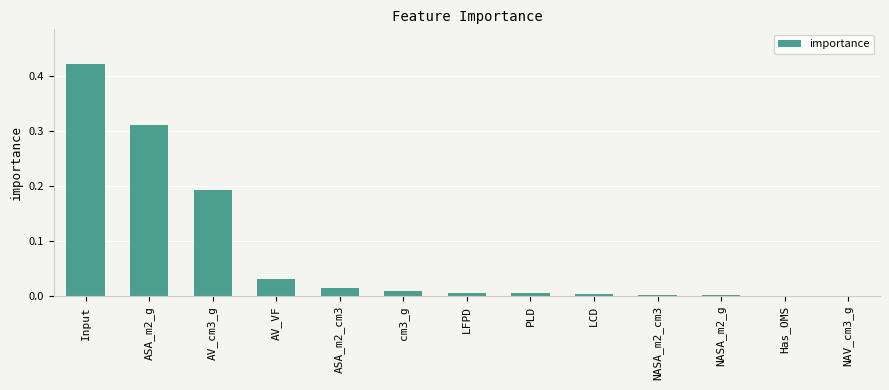

Between ASA_m2_cm3 and Input, which is larger?

Input